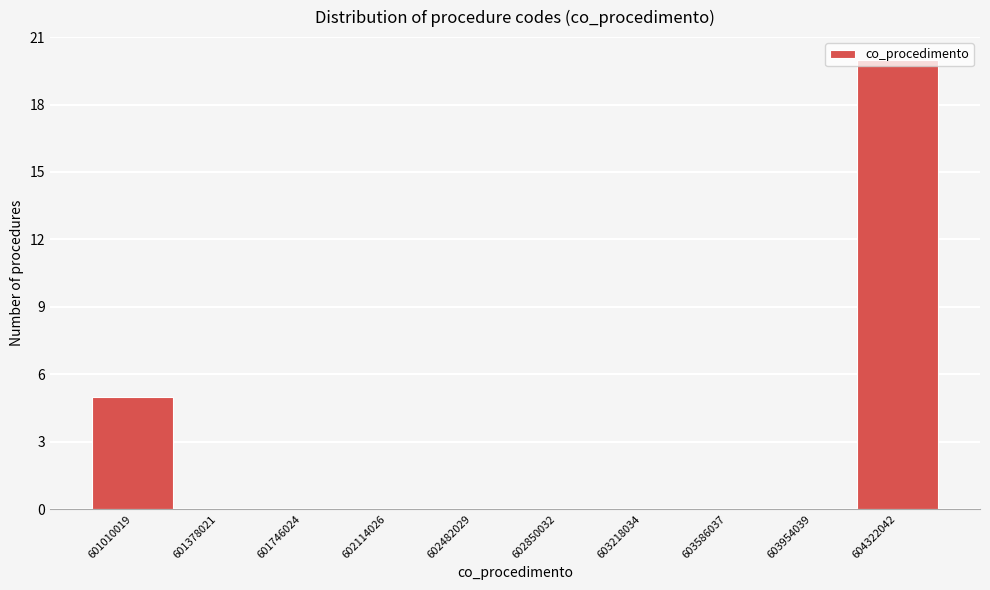

What is the greatest value displayed?

20